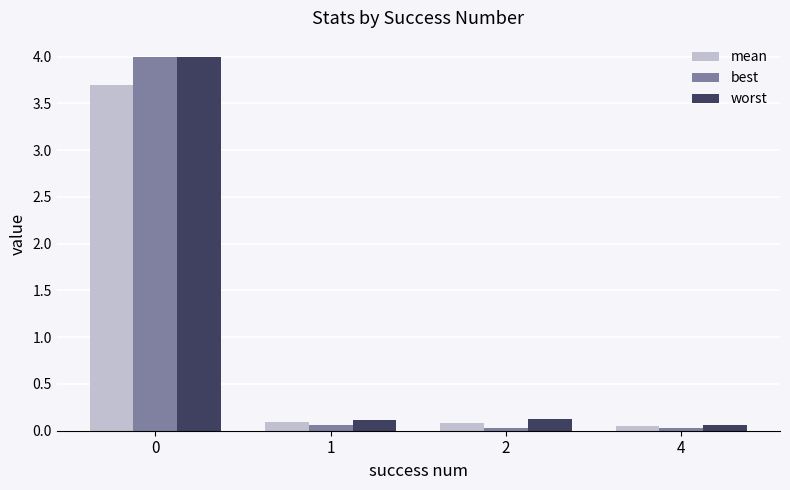

How many groups of bars are there?

4